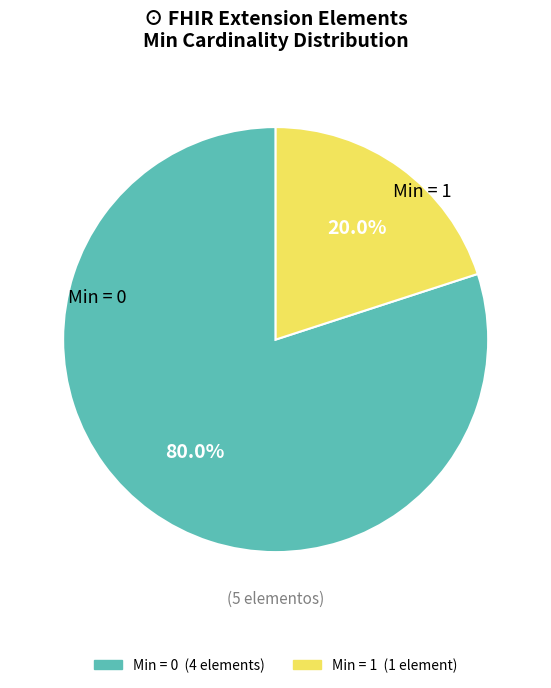

Is there any slice that represents more than half of the pie?

Yes